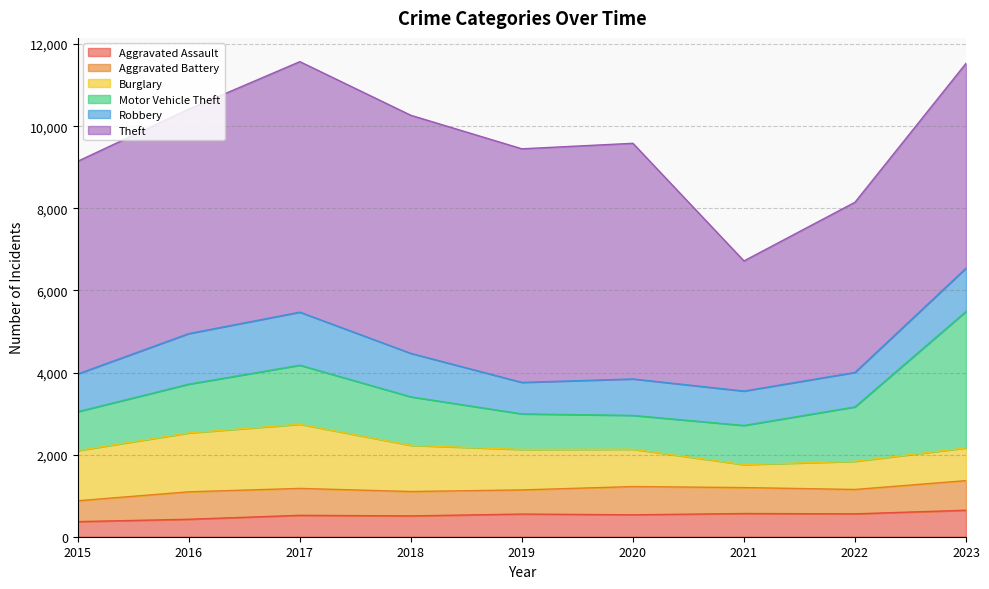

What is the sum of all Robbery values?

8889